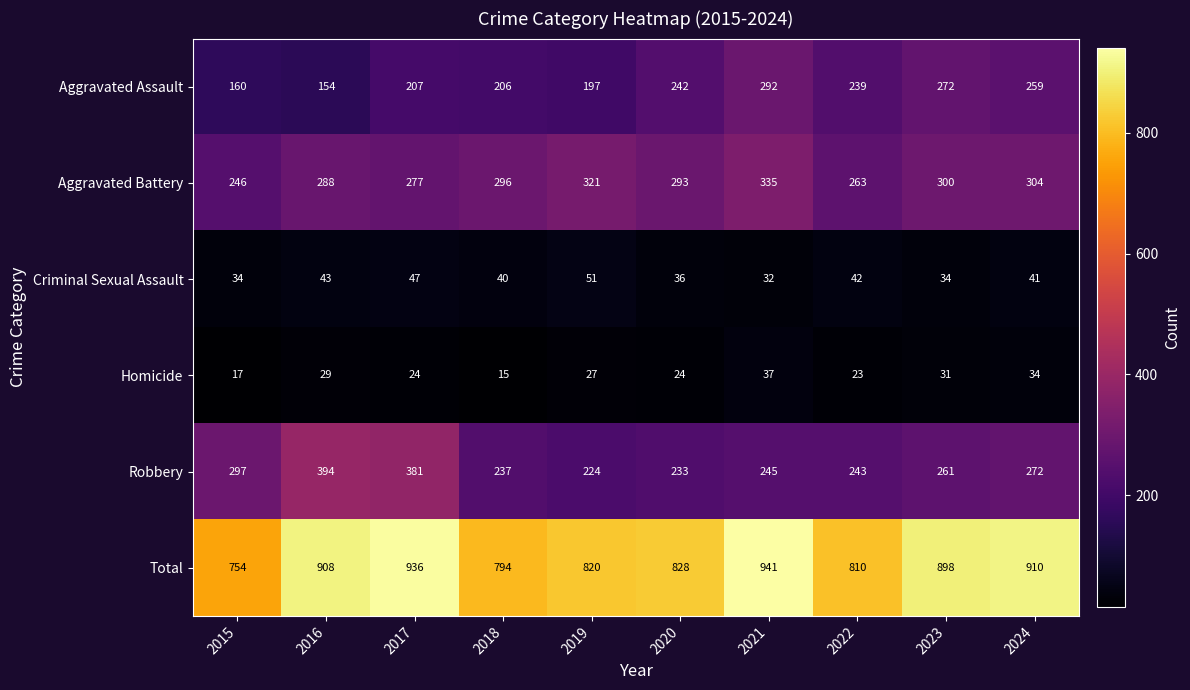

What is the sum of the Homicide values at 2019 and 2024?

61